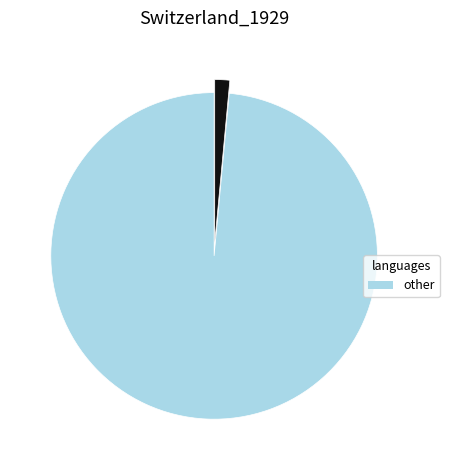

Is there a majority slice in this chart?

Yes